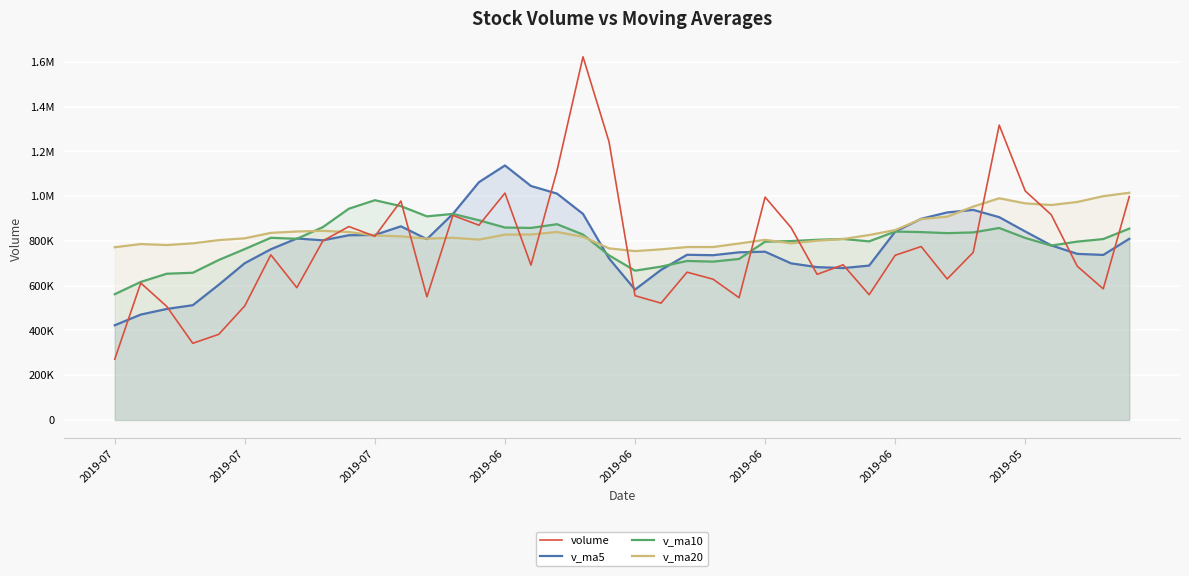

How many values in the v_ma5 series are below 780345?

20